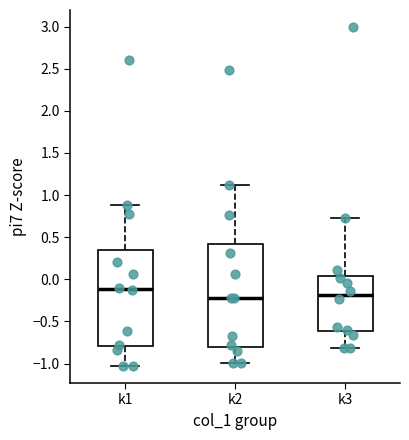

Reading left to right, transcribe this box plot: for each box, give where its median line is, the range the box spans, and where its two whiskers end, as read against the y-axis. The values are not printed on the chart, so give them approximately, as read against the axis.

k1: median -0.10, box -0.80 to 0.35, whiskers -1.05 to 0.90
k2: median -0.20, box -0.80 to 0.40, whiskers -1.00 to 1.10
k3: median -0.20, box -0.60 to 0.05, whiskers -0.80 to 0.70